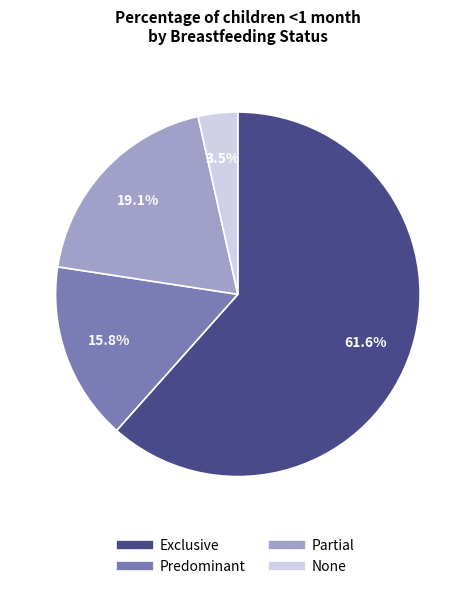

Count the number of slices in the pie.

4